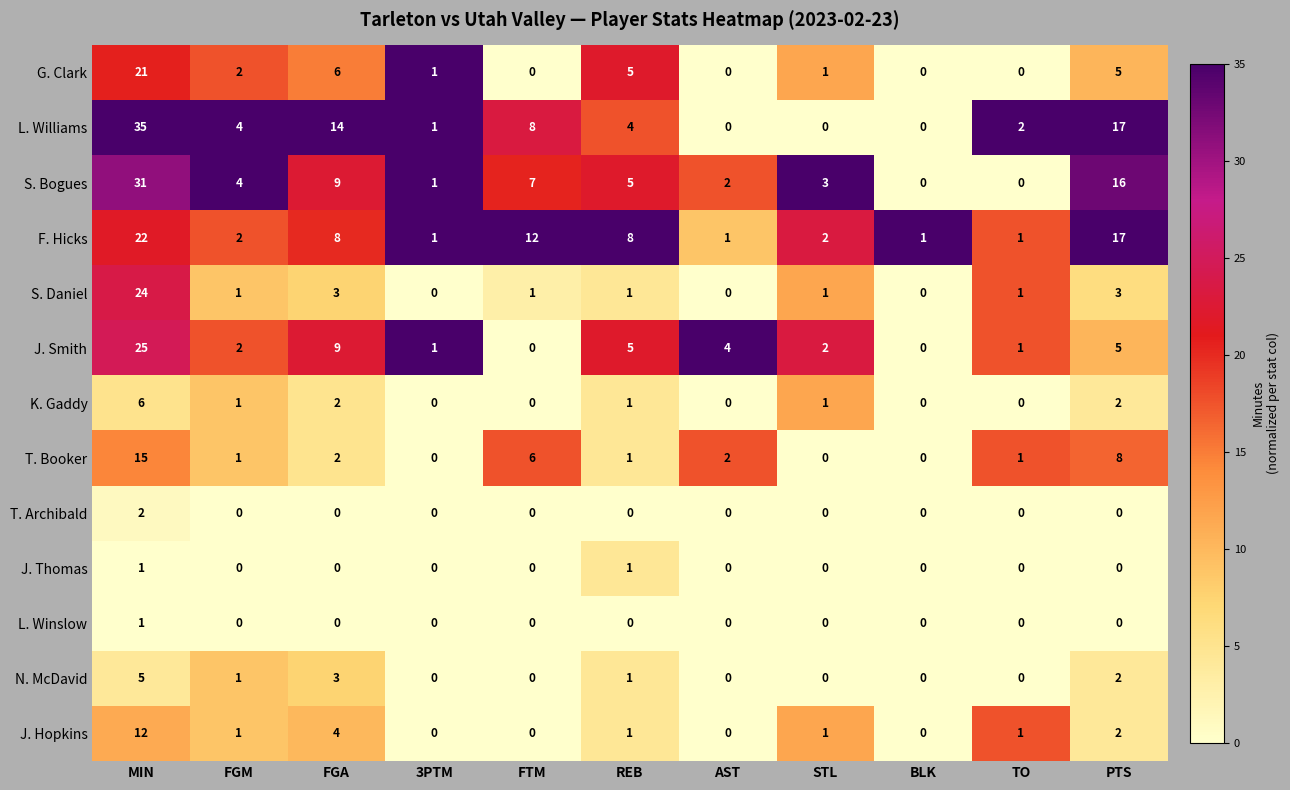

Which series has the widest spread of values?

L. Williams